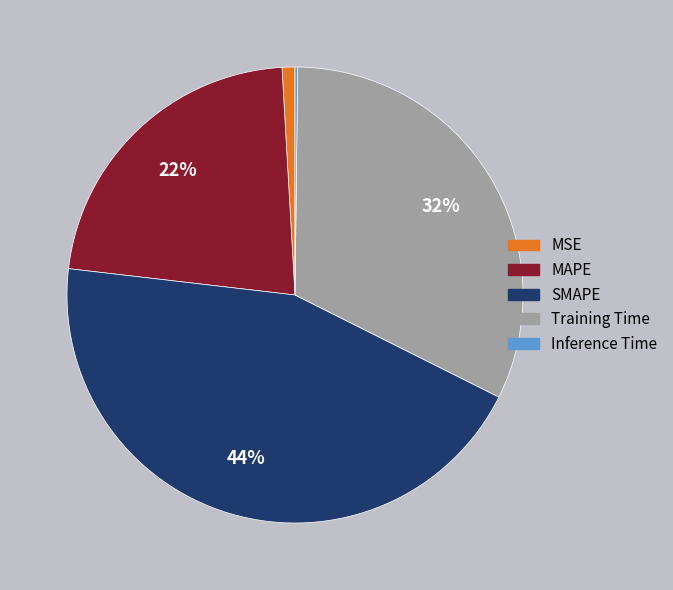

Which category has the biggest portion of the pie?

SMAPE